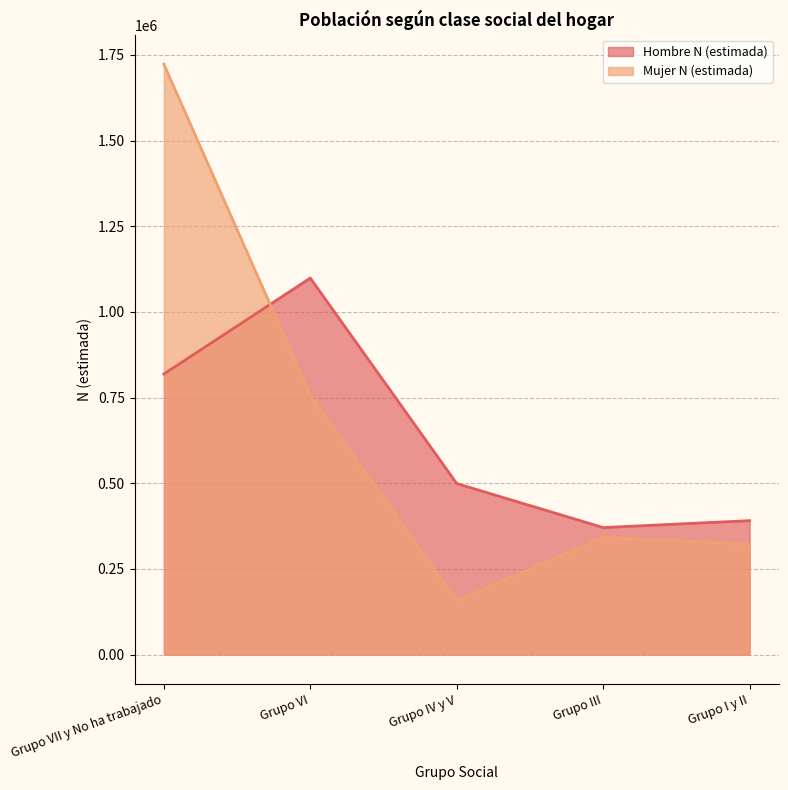

Reading right to left, what are all the values shown in this chart?

Hombre N (estimada): 390934	370726	499184	1098882	818832
Mujer N (estimada): 322801	341567	157634	757363	1723033